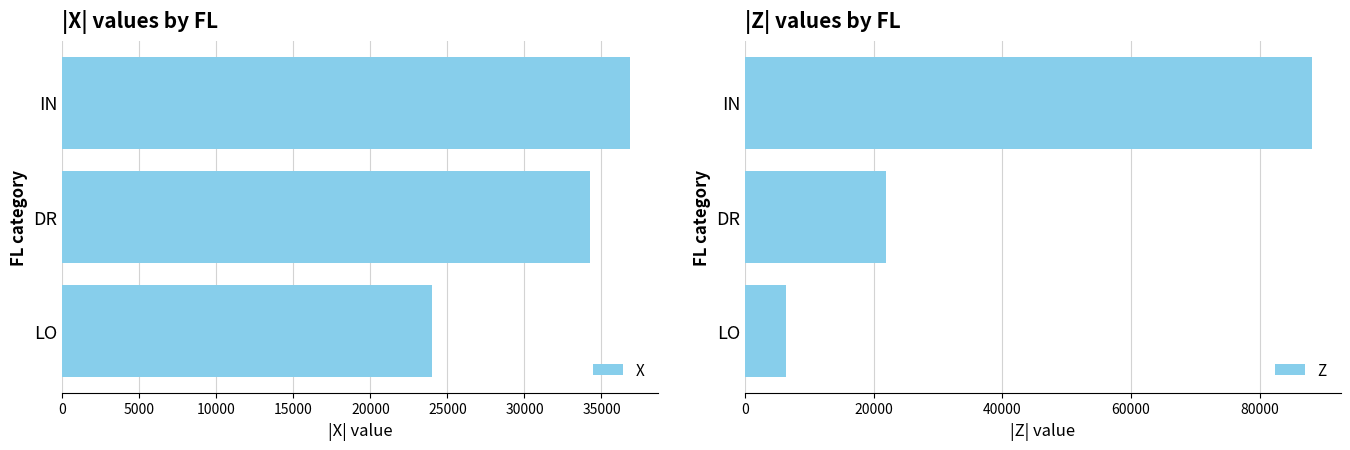

The value of Z at 10000 is 6415.5. True or false?

True